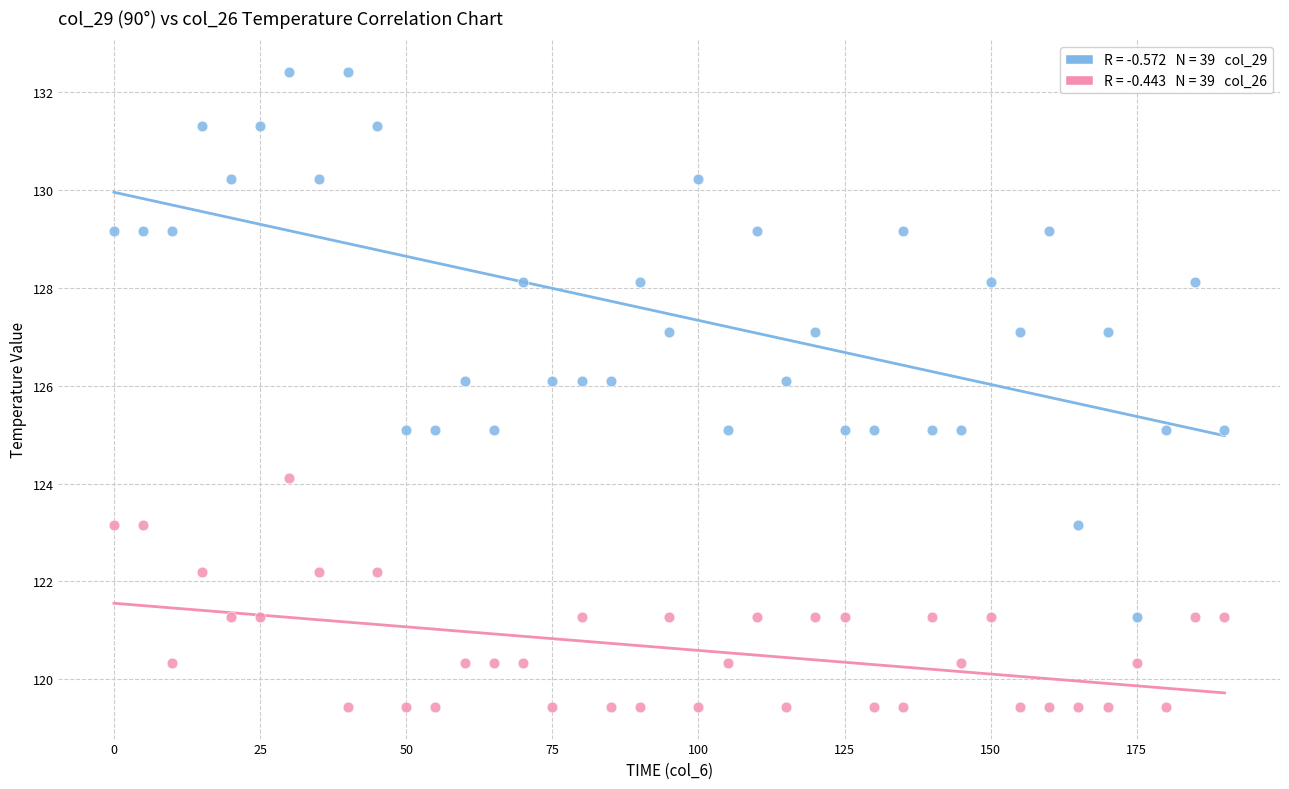

Across all data points, what is the range of X values (max minus min)?

190.0